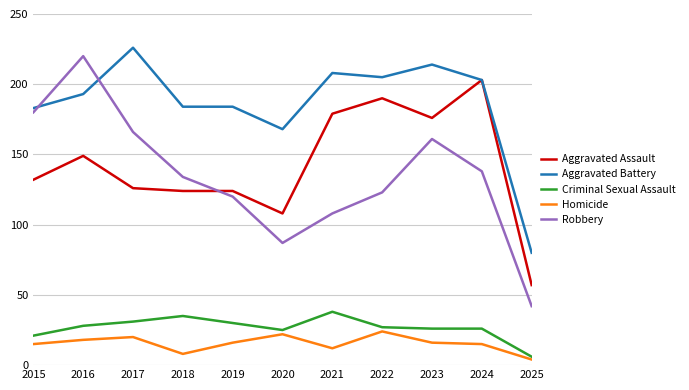

What is the minimum value for Aggravated Battery?

80